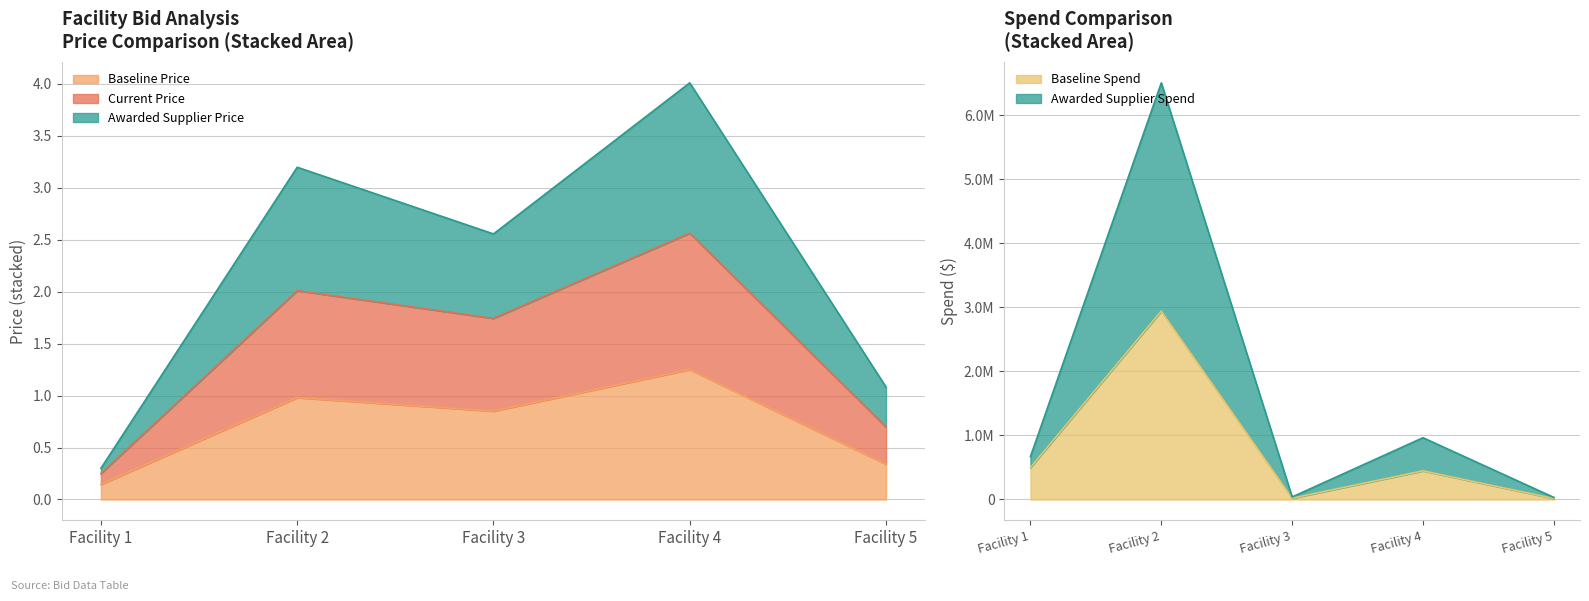

Rank the series by their average value, from highest to lowest.

Awarded Supplier Price, Current Price, Baseline Price